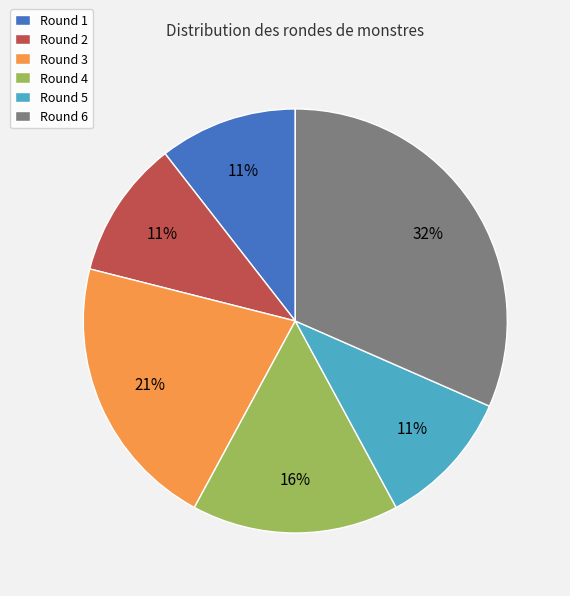

What is the largest slice in the pie chart?

Round 6